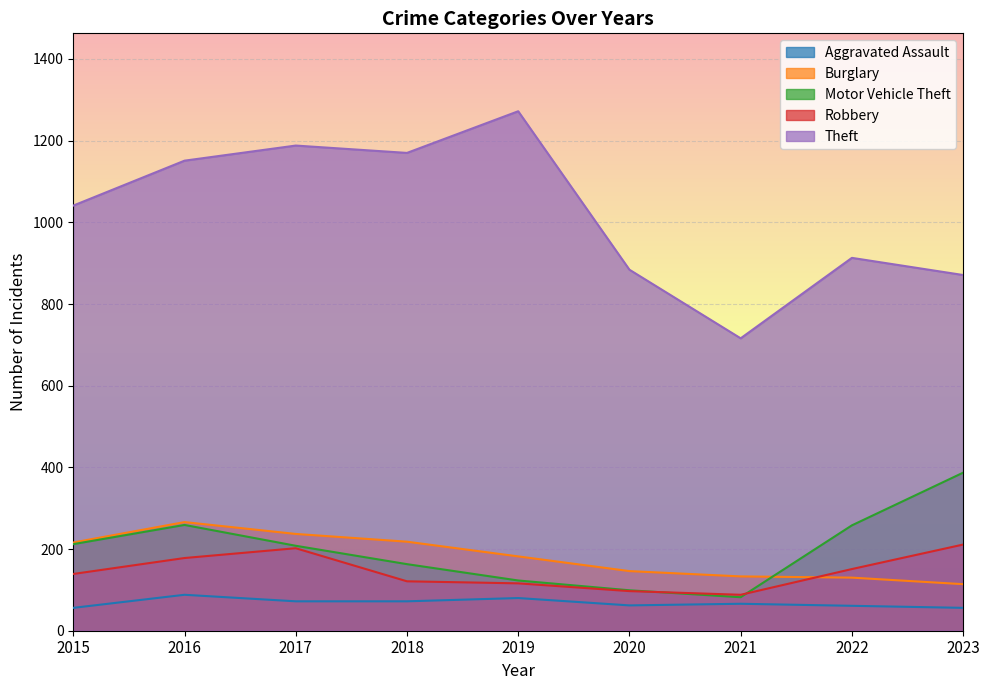

Is the value of Burglary at 2015 greater than the value of Robbery at 2020?

Yes